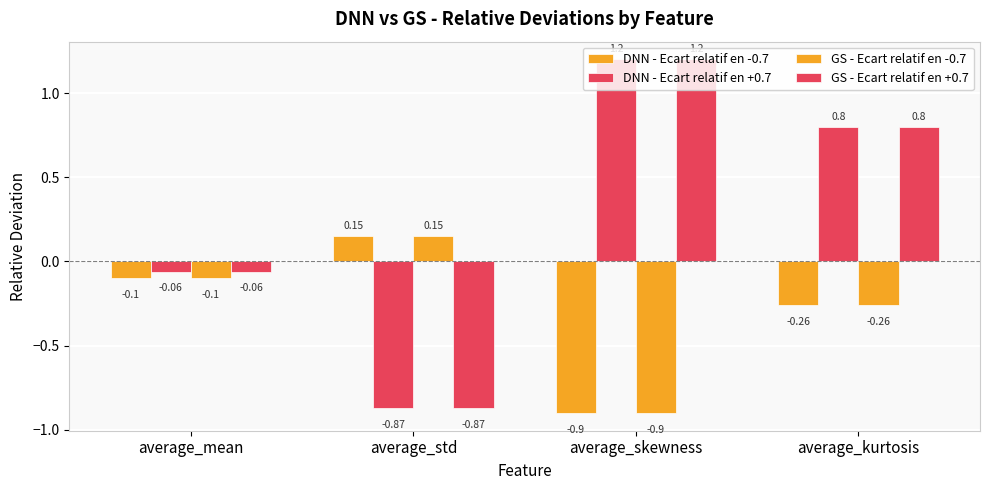

List the series in order of their peak value, lowest first.

DNN - Ecart relatif en -0.7, GS - Ecart relatif en -0.7, DNN - Ecart relatif en +0.7, GS - Ecart relatif en +0.7